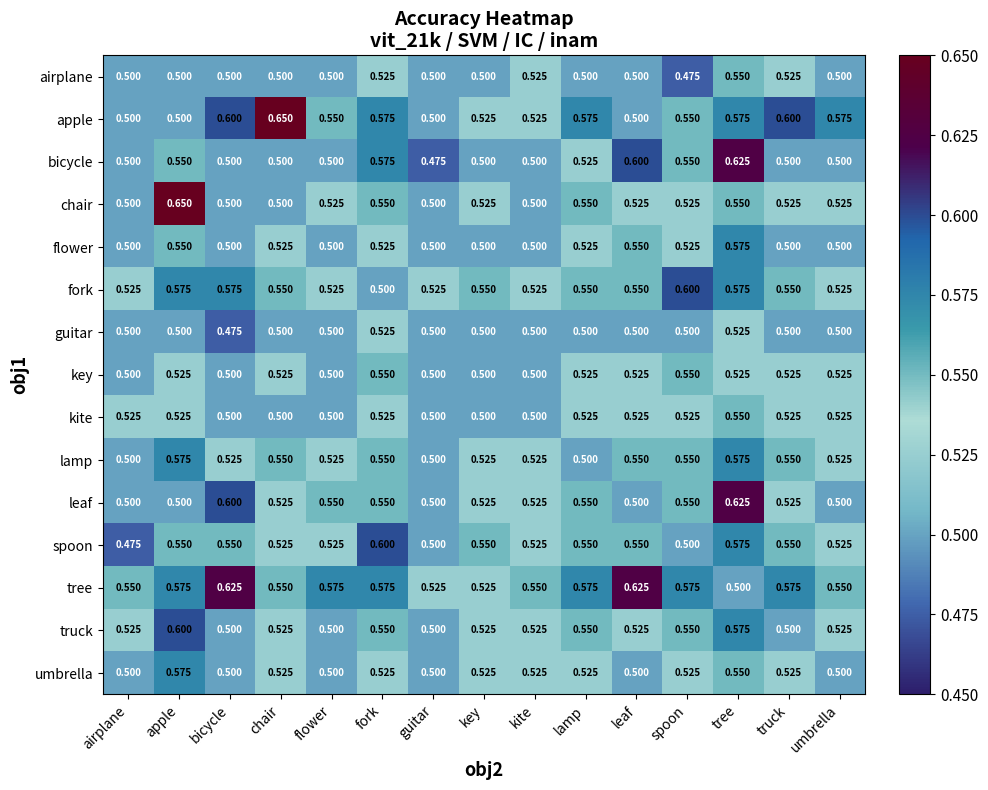

At which label is tree closest to 0?

tree